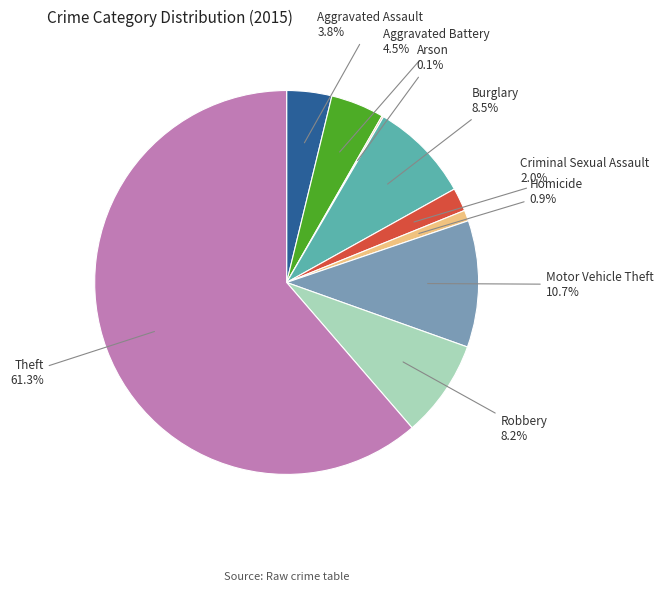

How many segments does this pie chart have?

9